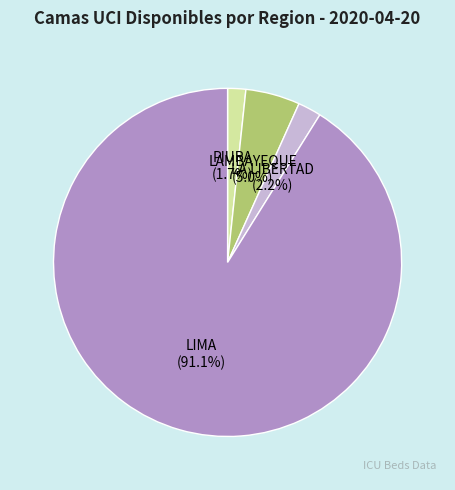

How many segments does this pie chart have?

4